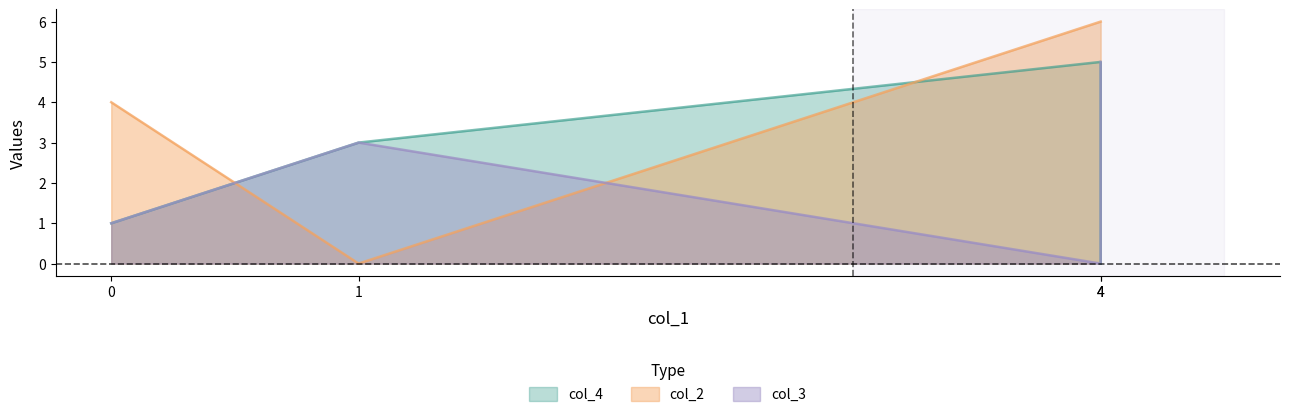

How many times do col_3 and col_4 cross each other?

1